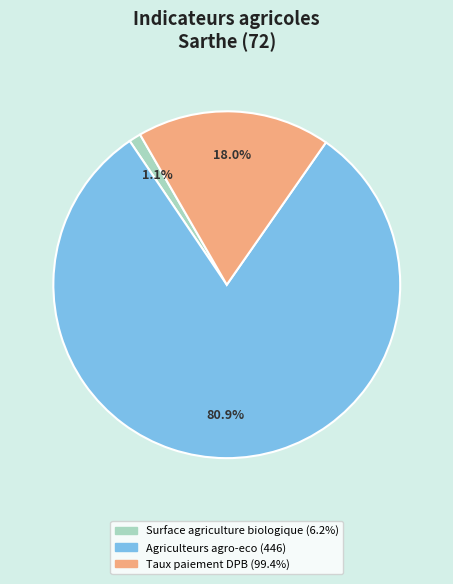

Which category accounts for the majority?

Agriculteurs agro-eco (446)